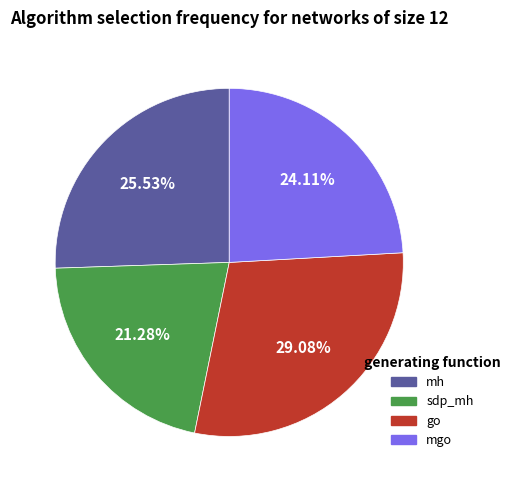

How many slices are in this pie chart?

4